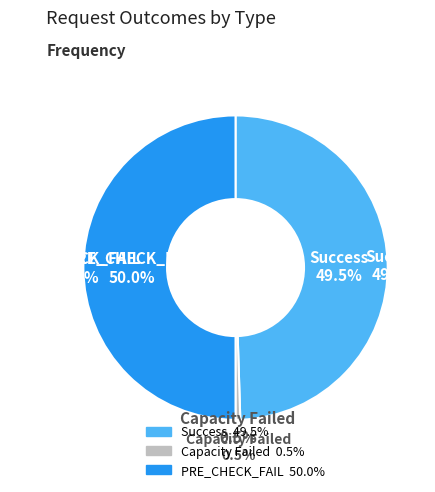

How many slices are in this pie chart?

3